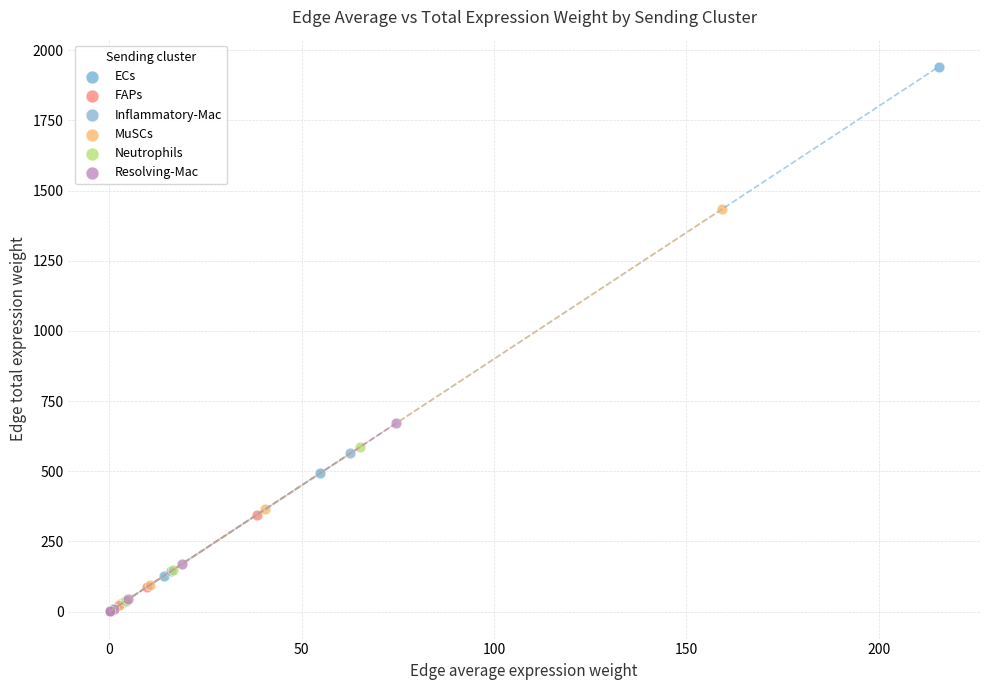

What are all the series names shown in the legend?

ECs, FAPs, Inflammatory-Mac, MuSCs, Neutrophils, Resolving-Mac